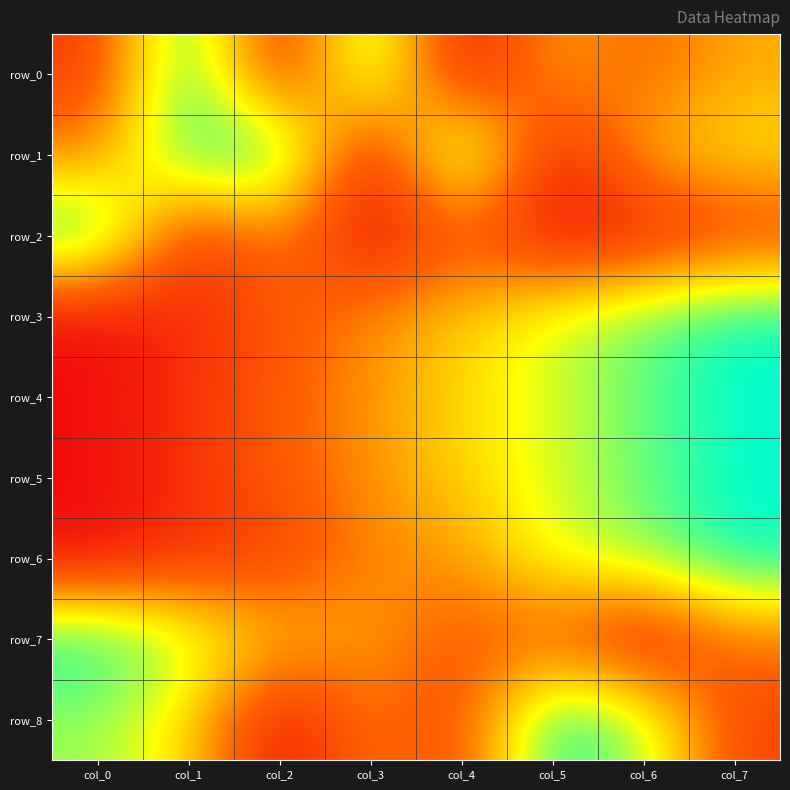

Reading left to right, extract all data points from this chart.

row_0: col_0=0.2	col_1=1.0	col_2=0.1	col_3=0.9	col_4=0.0	col_5=0.5	col_6=0.3	col_7=0.5
row_1: col_0=0.4	col_1=0.9	col_2=1.0	col_3=0.0	col_4=1.0	col_5=0.0	col_6=0.5	col_7=0.6
row_2: col_0=1.0	col_1=0.1	col_2=0.4	col_3=0.0	col_4=0.3	col_5=0.0	col_6=0.0	col_7=0.2
row_3: col_0=0.0	col_1=0.1	col_2=0.3	col_3=0.4	col_4=0.6	col_5=0.7	col_6=0.9	col_7=1.0
row_4: col_0=0.0	col_1=0.1	col_2=0.3	col_3=0.4	col_4=0.6	col_5=0.7	col_6=0.9	col_7=1.0
row_5: col_0=0.0	col_1=0.1	col_2=0.3	col_3=0.4	col_4=0.6	col_5=0.7	col_6=0.9	col_7=1.0
row_6: col_0=0.0	col_1=0.1	col_2=0.2	col_3=0.4	col_4=0.4	col_5=0.7	col_6=0.8	col_7=1.0
row_7: col_0=1.0	col_1=0.8	col_2=0.5	col_3=0.5	col_4=0.3	col_5=0.3	col_6=0.0	col_7=0.4
row_8: col_0=0.8	col_1=0.6	col_2=0.0	col_3=0.4	col_4=0.2	col_5=1.0	col_6=0.8	col_7=0.2